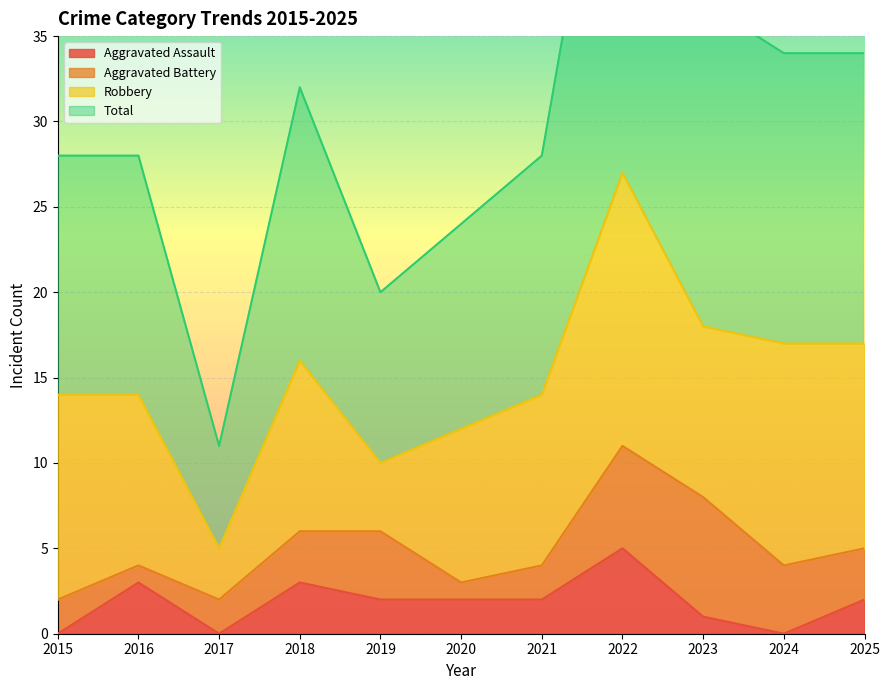

At which label does Aggravated Assault reach its peak?

2022